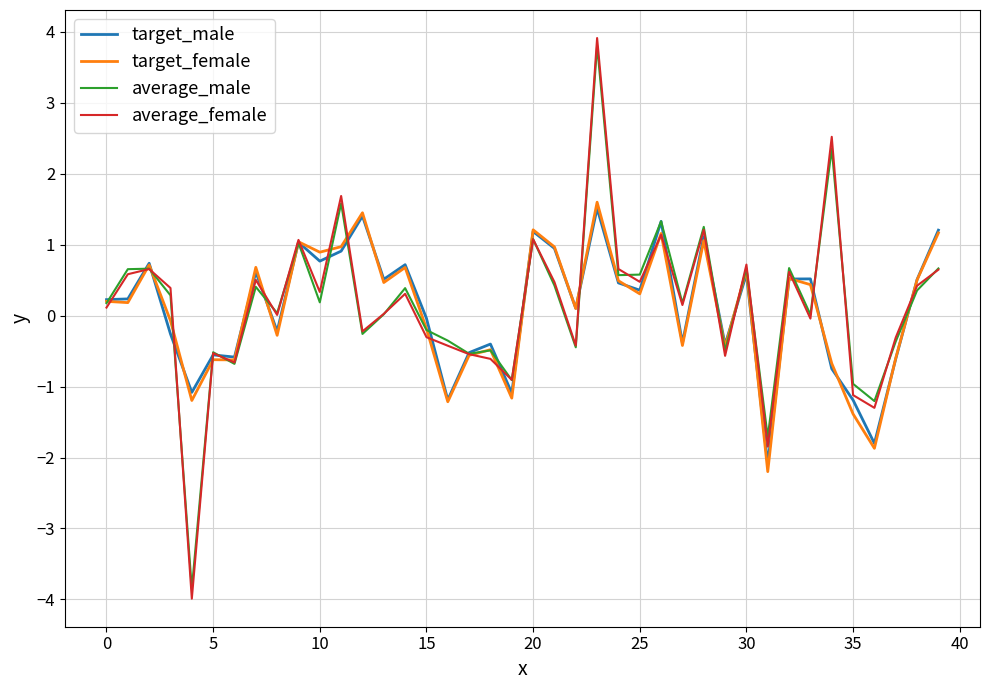

True or false: target_female has more than 2 points higher than both neighbors.

True